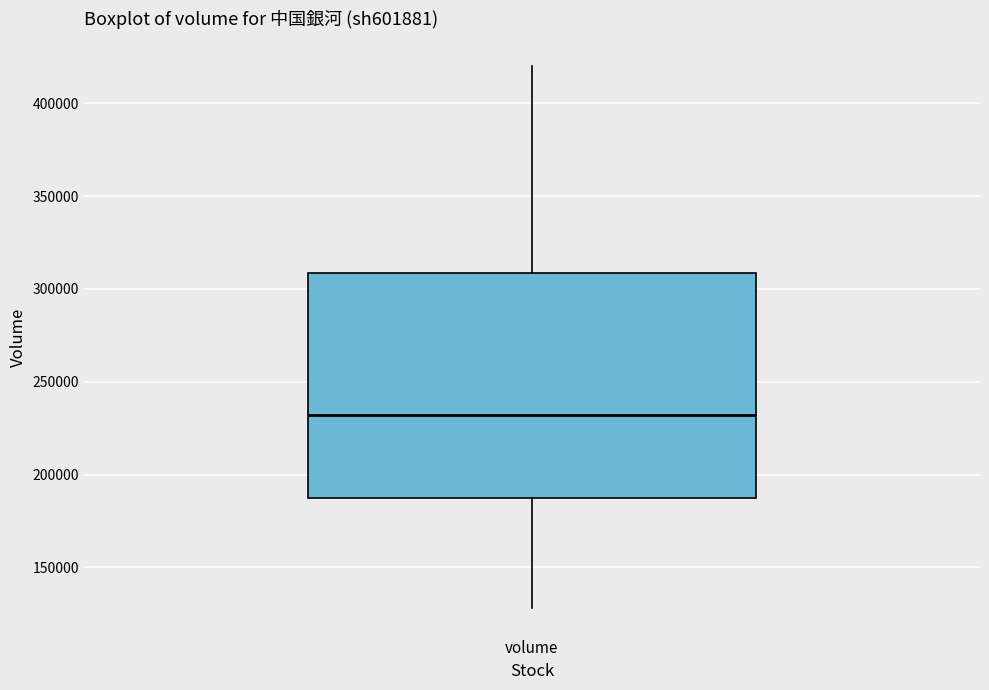

Read this box plot against the y-axis: the position of the median line, the range covered by the box, and the ends of both whiskers. The values are not printed on the chart, so give them approximately, as read against the axis.

median 230000, box 185000 to 310000, whiskers 130000 to 420000